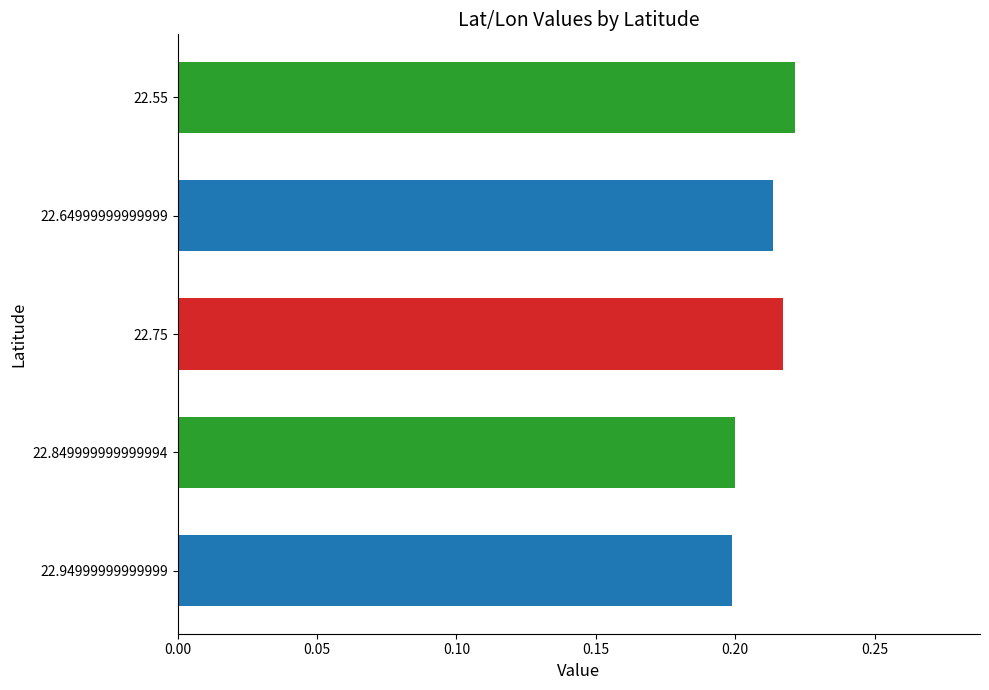

Count the values in the range 0 to 1.

5